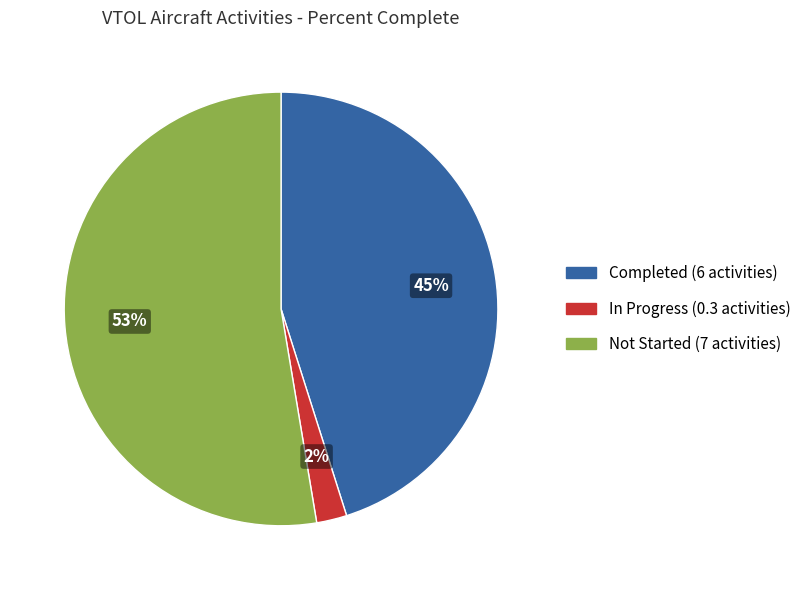

Combined, do In Progress (0.3 activities) and Not Started (7 activities) account for over 50%?

Yes